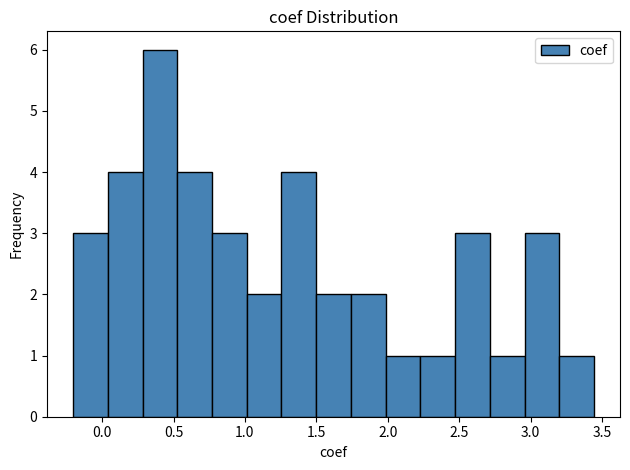

Which range on the x-axis has the tallest bar?

0.30 to 0.55